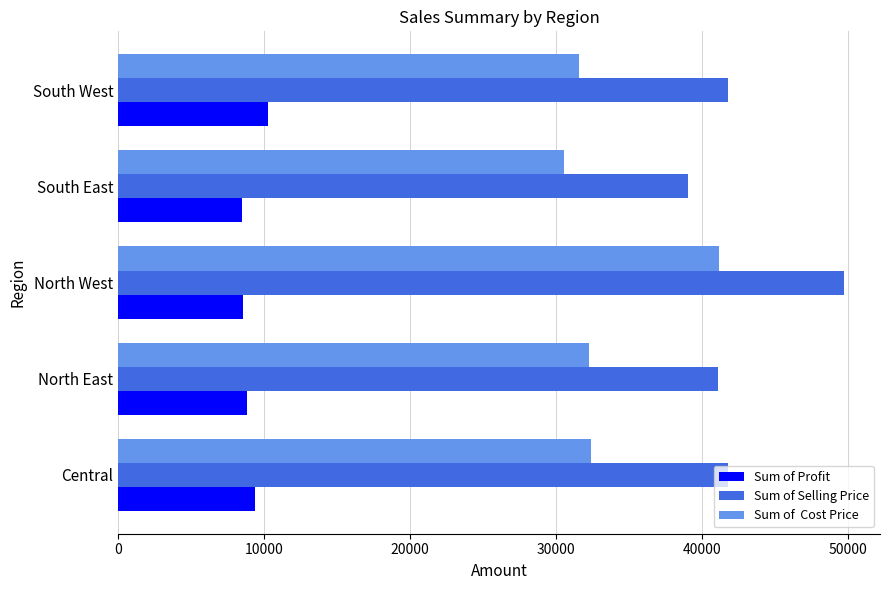

What is the difference between the highest and lowest values at Central?

32437.8